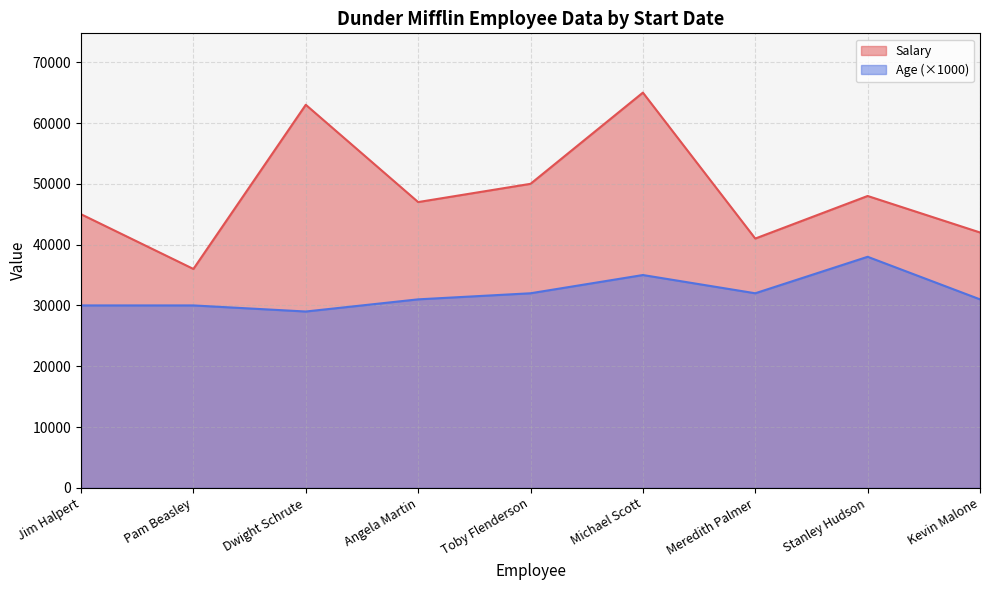

What is the total value across all series at Stanley Hudson?

86000